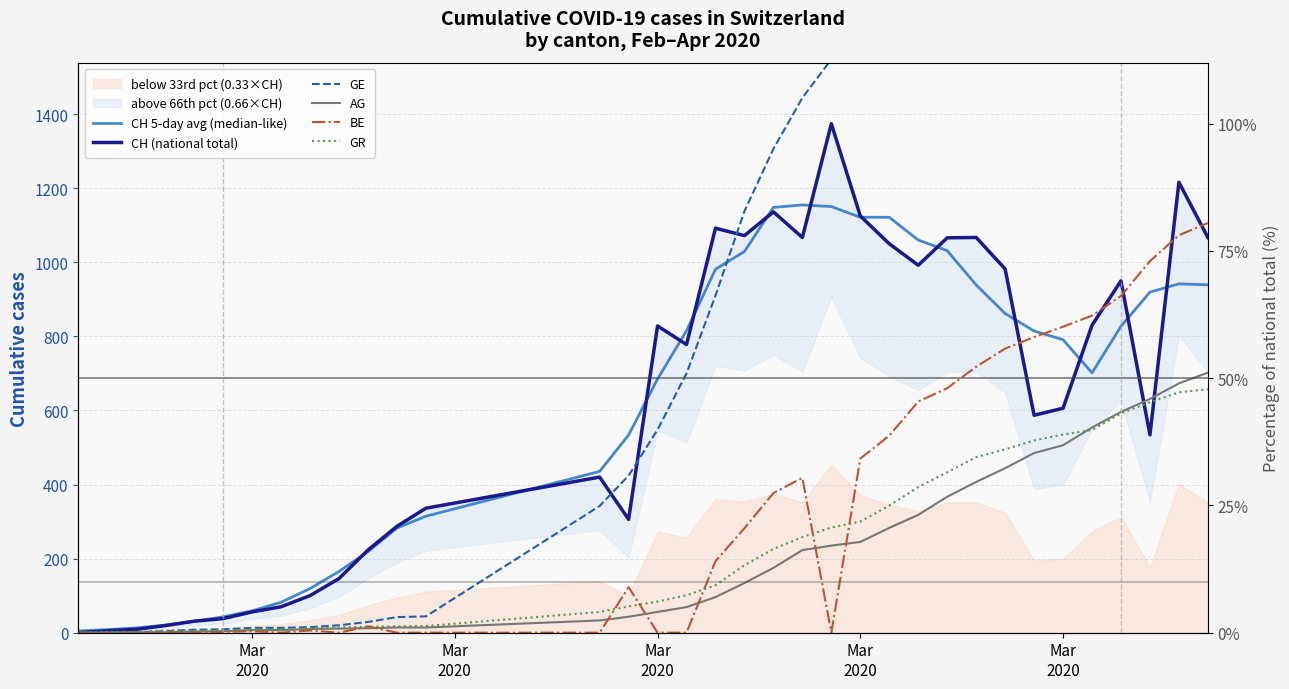

After their last crossing, which series has the higher values: GE or GR?

GE